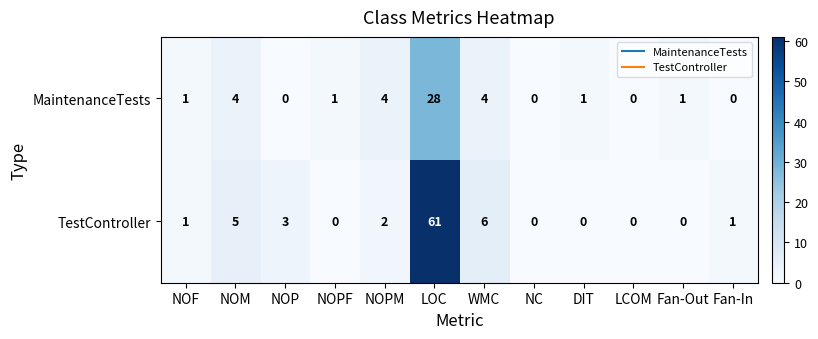

The value of TestController at NOPM is 3. True or false?

False